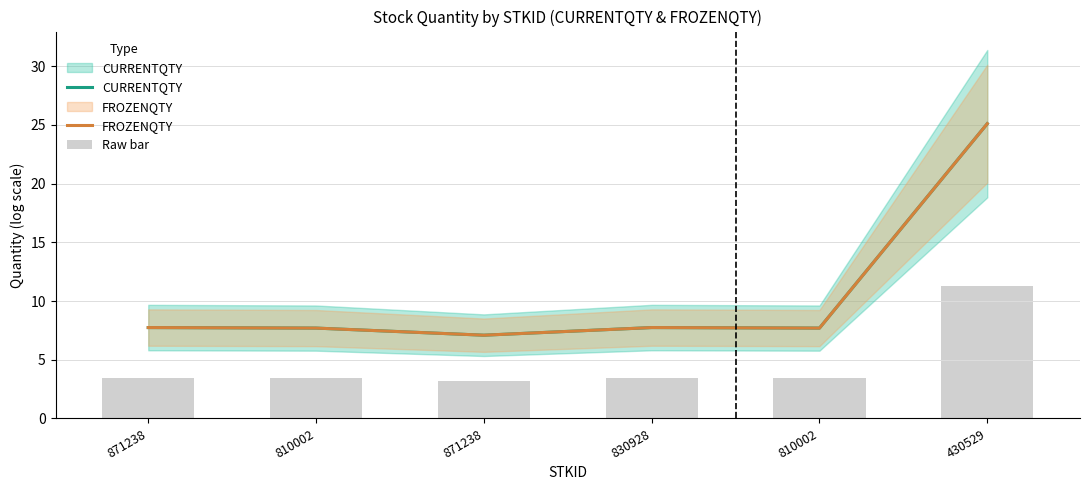

What is the label of the 6th bar from the left?

430529